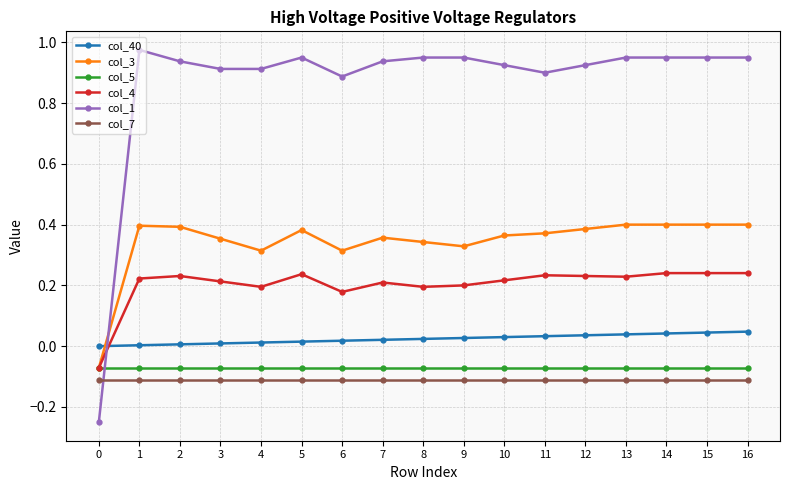

How many times do col_1 and col_3 cross each other?

1